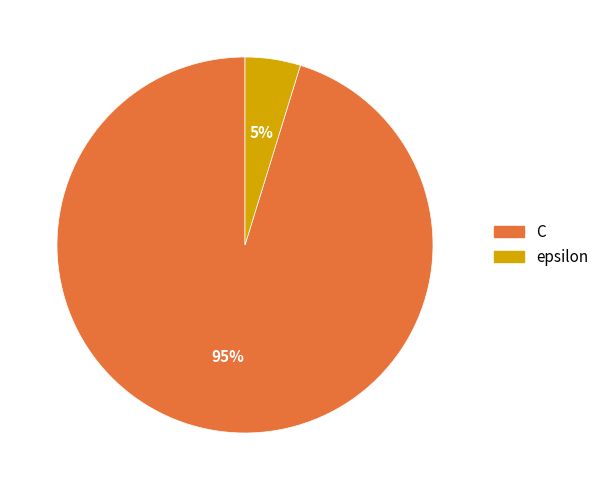

Which has a higher value, epsilon or C?

C